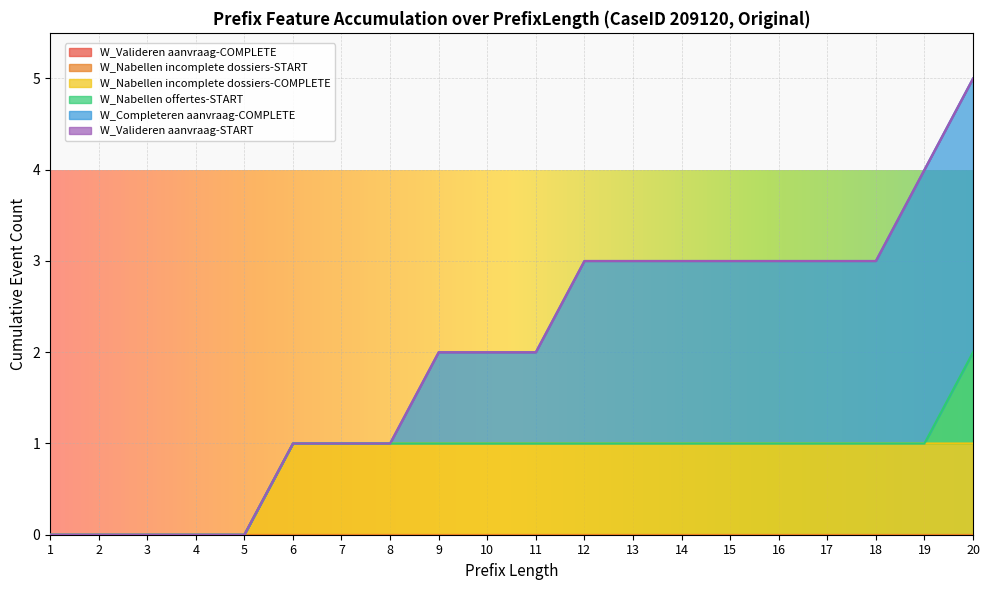

What are all the series names shown in the legend?

W_Valideren aanvraag-COMPLETE, W_Nabellen incomplete dossiers-START, W_Nabellen incomplete dossiers-COMPLETE, W_Nabellen offertes-START, W_Completeren aanvraag-COMPLETE, W_Valideren aanvraag-START